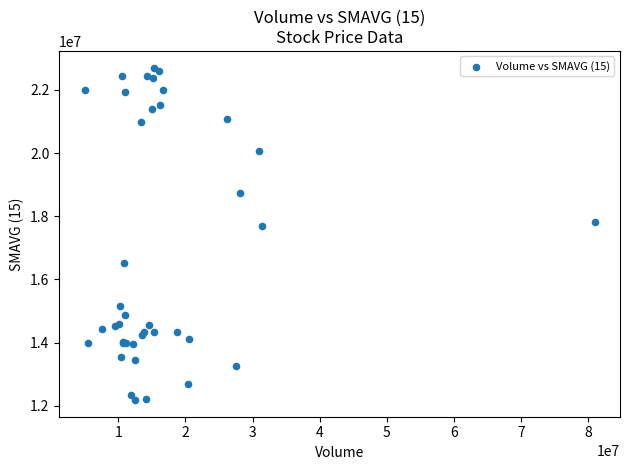

What Y value in the scatter plot is closest to 17445469?

17685608